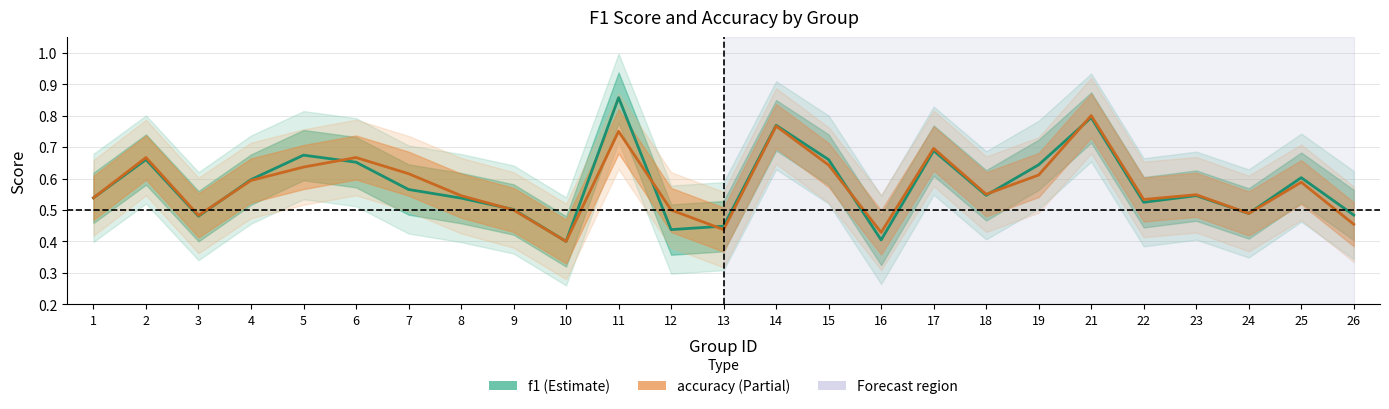

Reading left to right, list all the values displayed in this chart.

f1: 0.5	0.7	0.5	0.6	0.7	0.7	0.6	0.5	0.5	0.4	0.9	0.4	0.4	0.8	0.7	0.4	0.7	0.5	0.6	0.8	0.5	0.5	0.5	0.6	0.5
accuracy: 0.5	0.7	0.5	0.6	0.6	0.7	0.6	0.5	0.5	0.4	0.8	0.5	0.4	0.8	0.6	0.4	0.7	0.6	0.6	0.8	0.5	0.5	0.5	0.6	0.5